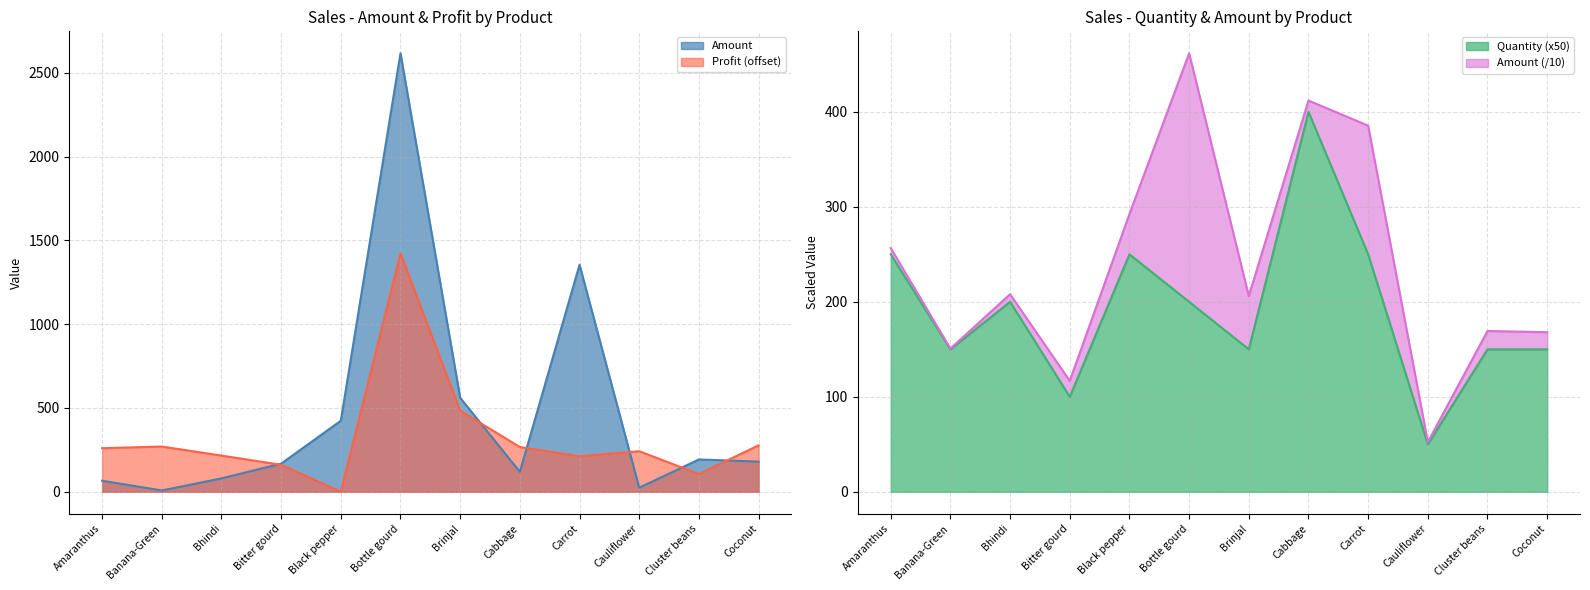

True or false: Amount has a value of 2617 at Bottle gourd.

True